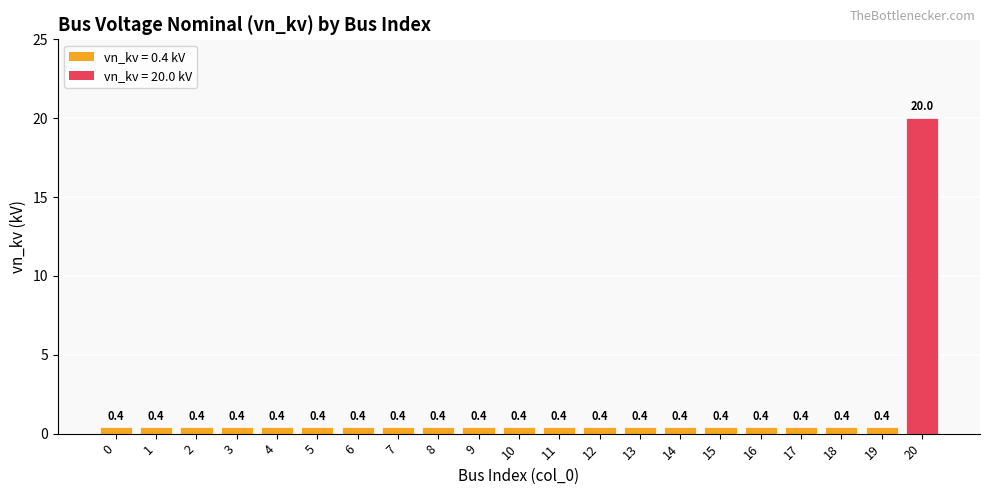

What is the smallest value displayed?

0.4